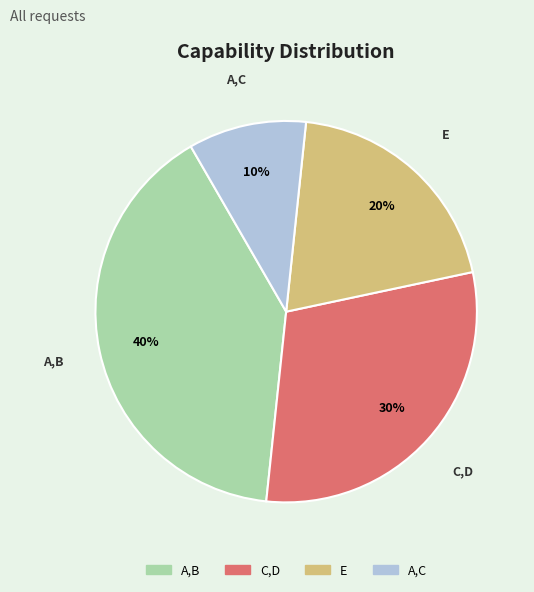

How many segments does this pie chart have?

4